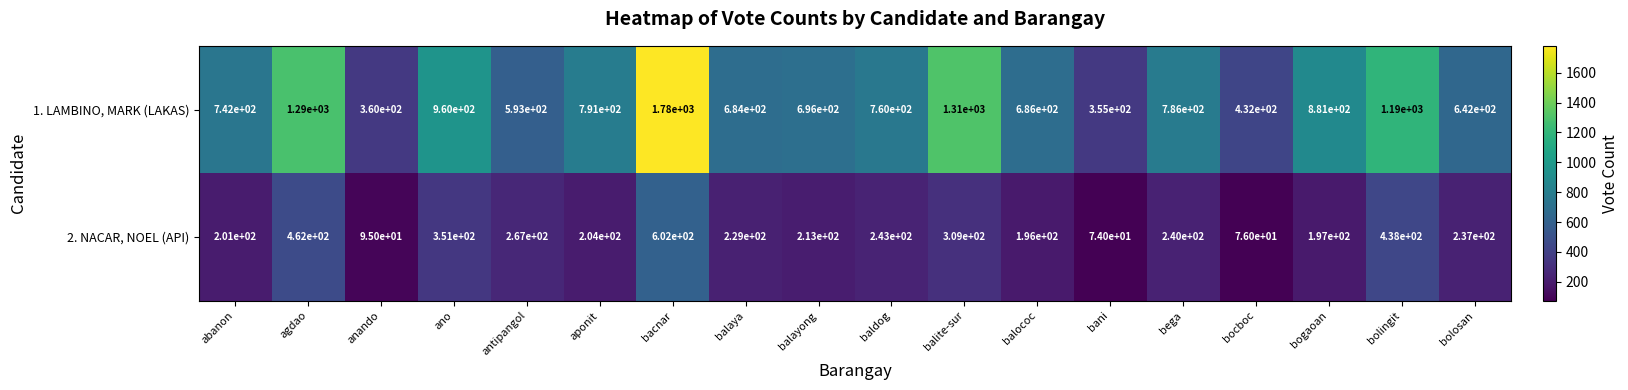

Which series has the widest spread of values?

1. LAMBINO, MARK (LAKAS)